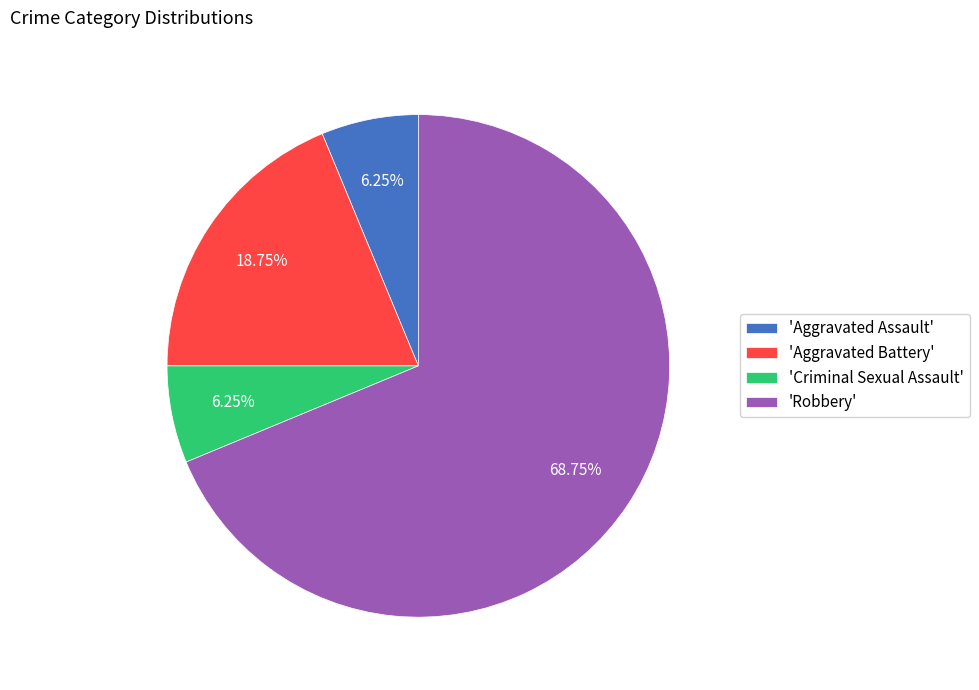

To the nearest percent, what is the average slice percentage?

25%